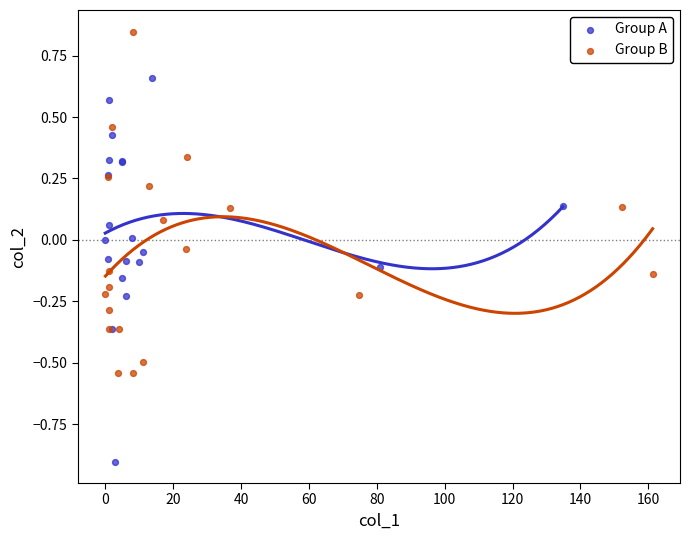

Which series contains the highest Y value?

Group B